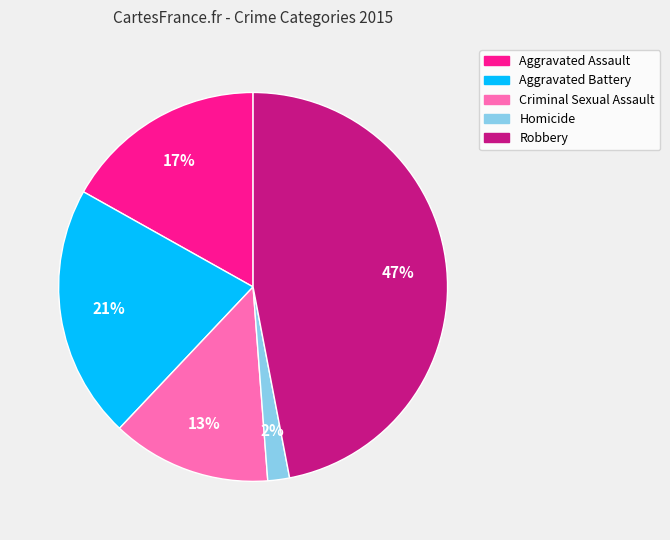

How many slices are in this pie chart?

5